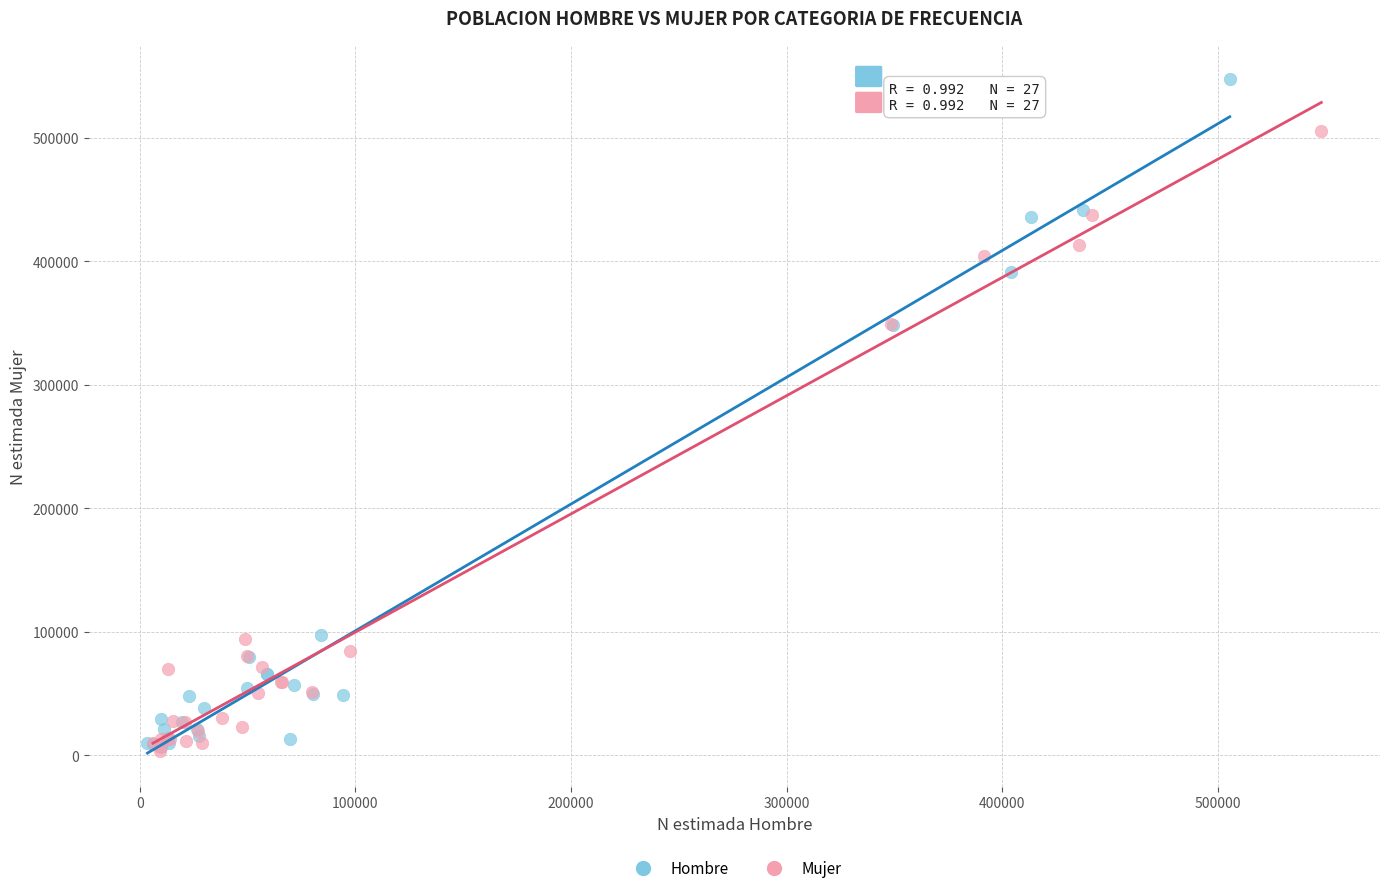

Which series reaches the maximum Y coordinate?

Hombre